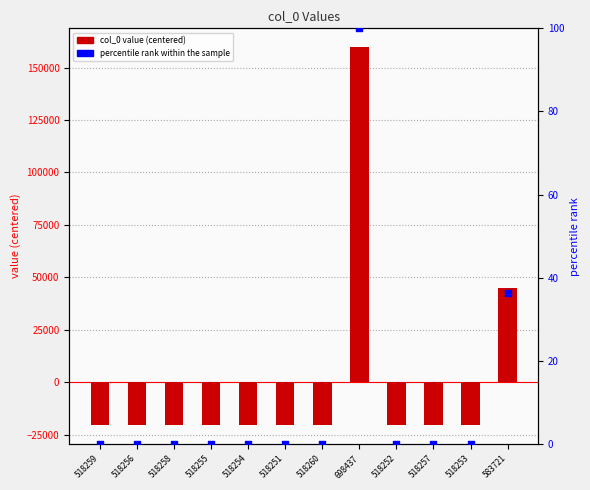

What are all the series names shown in the legend?

col_0, percentile rank within the sample